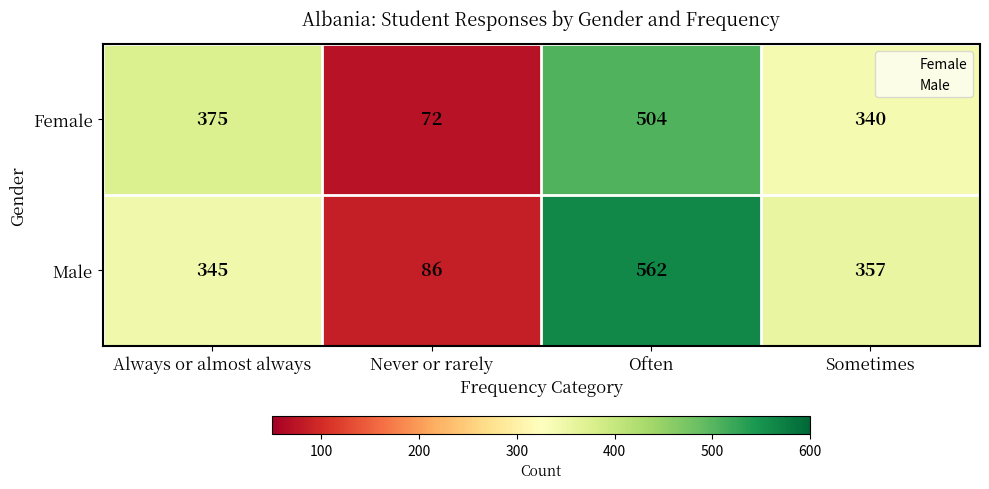

Where is Female nearest to the value 288?

Sometimes